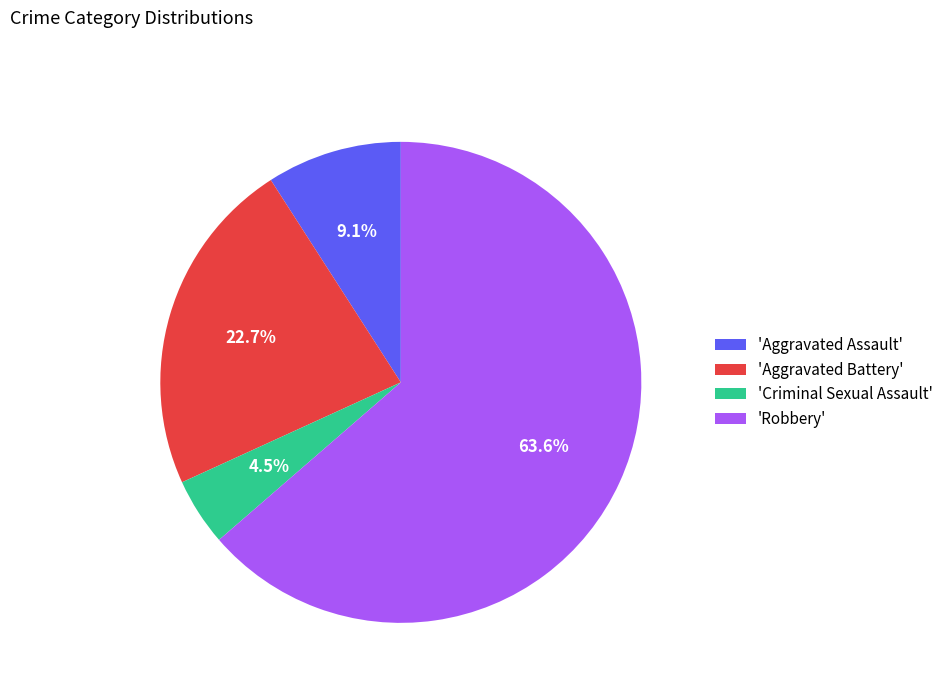

How much of the chart is everything except 'Aggravated Assault'?

90.9%